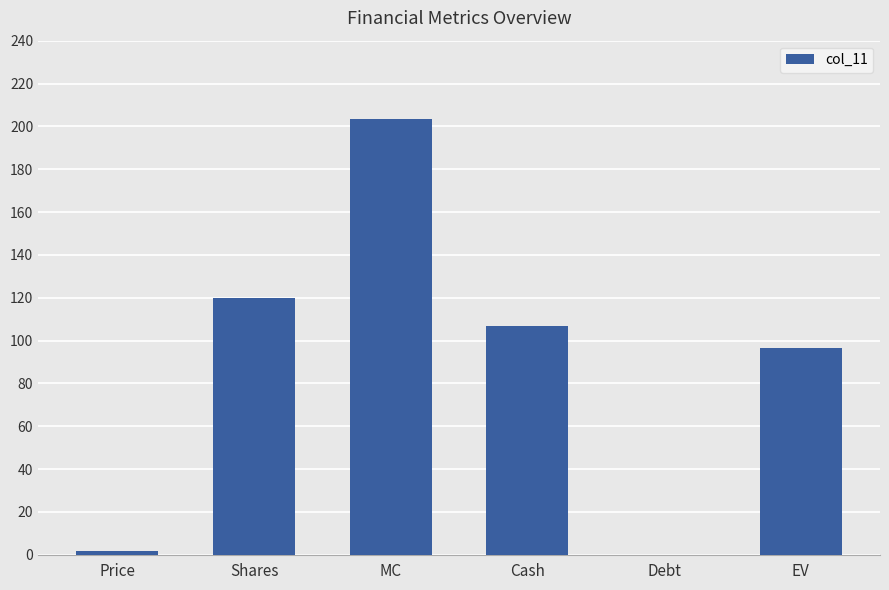

At which label is the value closest to 101?

EV